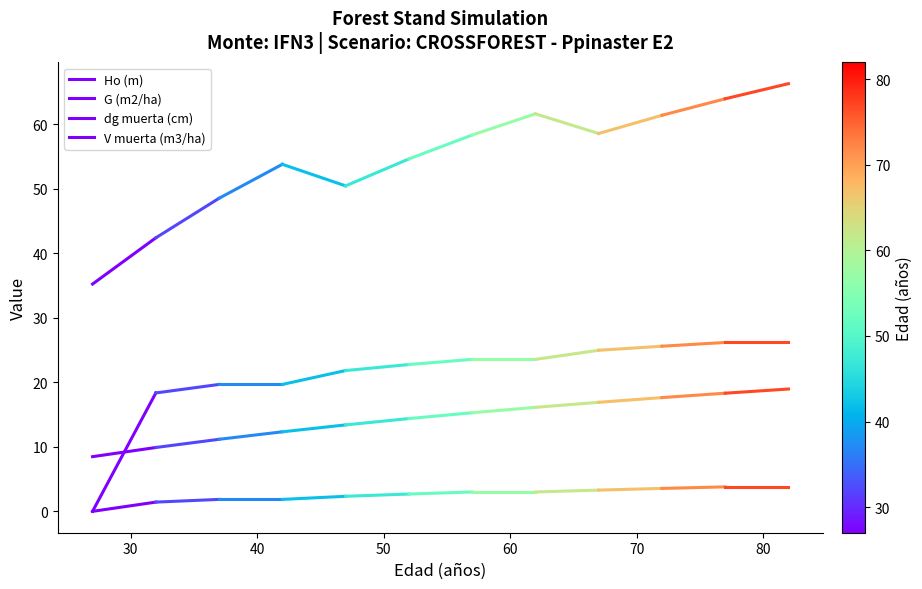

True or false: Ho (m) has a value of 15.0 at 30.

False